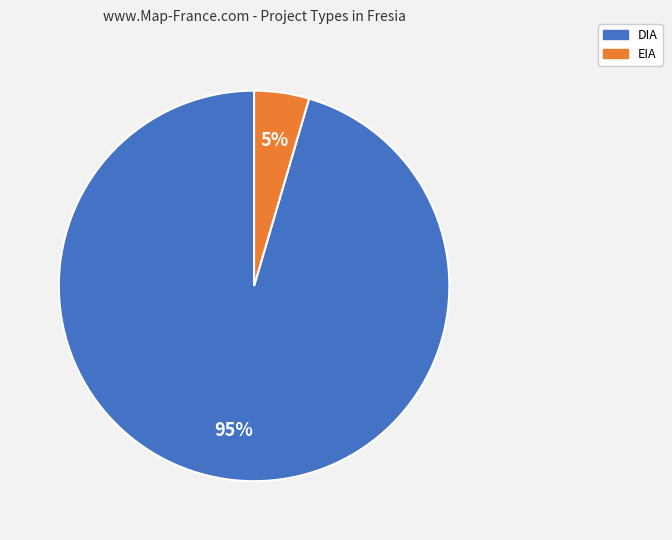

The DIA slice represents 90% of the pie. True or false?

False